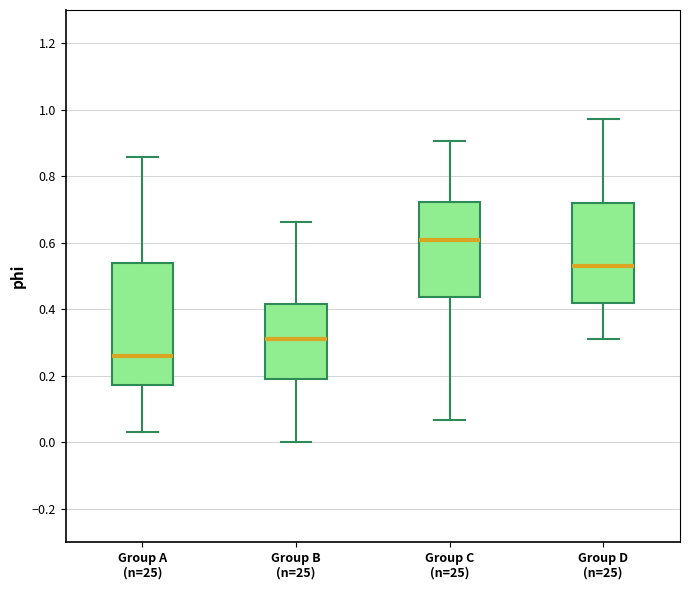

Where does the upper whisker of the box for Group B (n=25) end on the y-axis? The values are not printed on the chart, so give them approximately, as read against the axis.

0.66